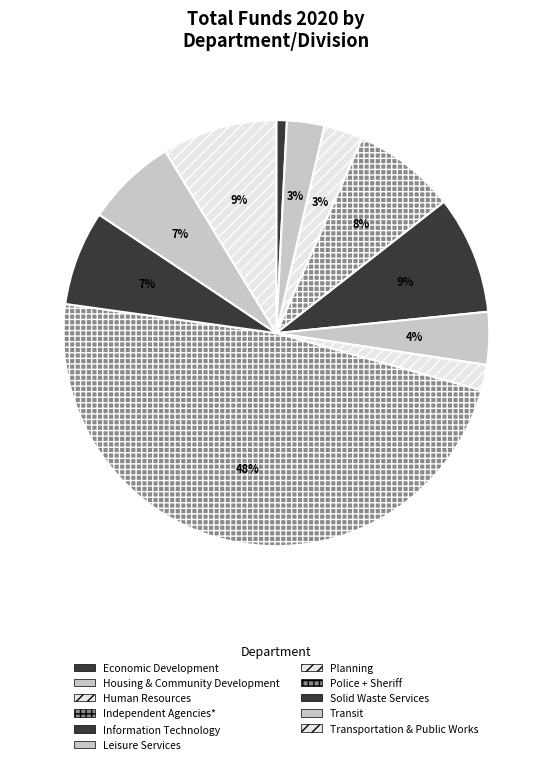

To the nearest percent, what percentage of the pie is Economic Development?

1%